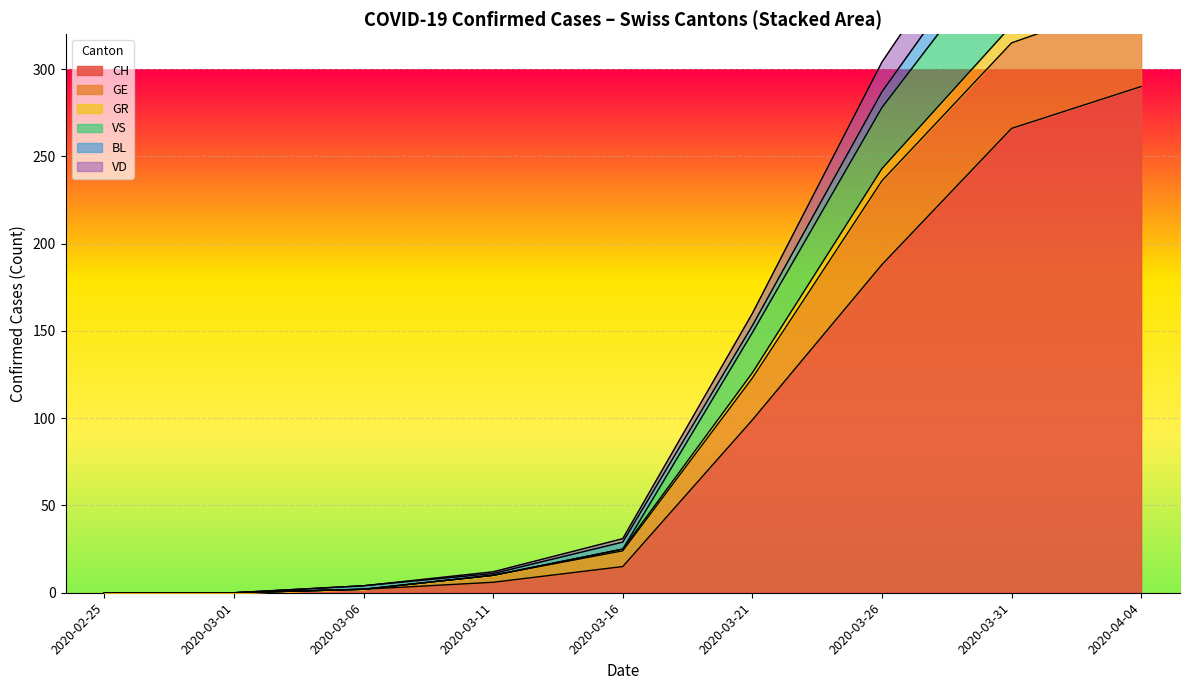

What is the value of the CH point at the 16th from the left?

620